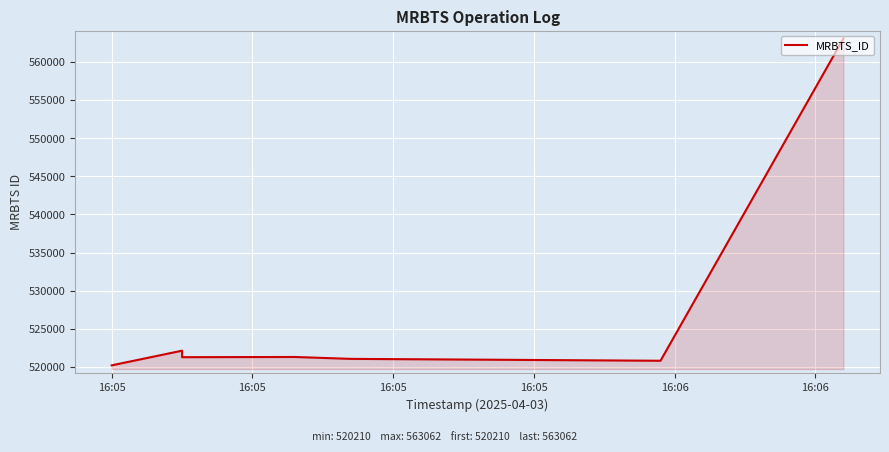

What is the minimum value shown in the chart?

520210